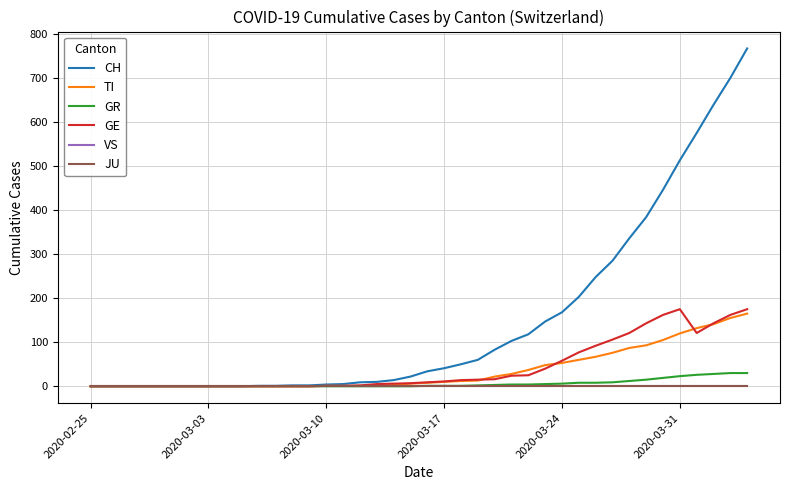

At which label is VS closest to 0?

2020-02-25